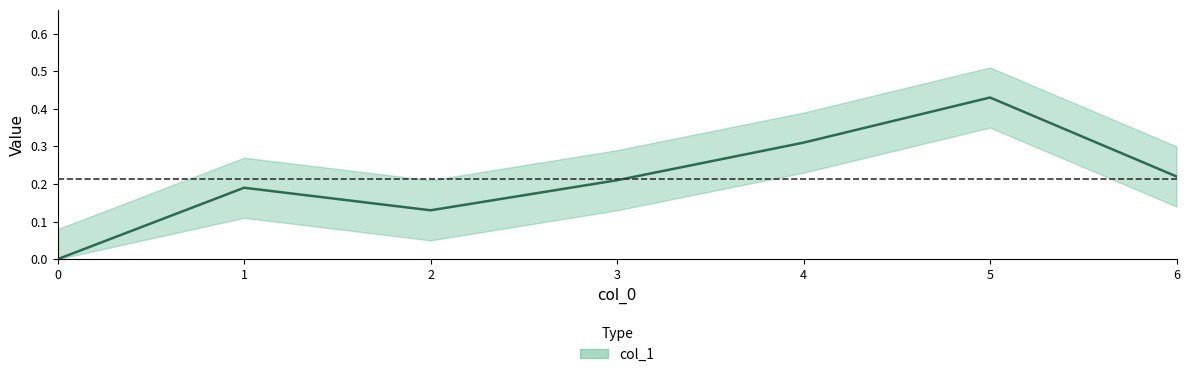

Which has a higher value, 3 or 1?

3